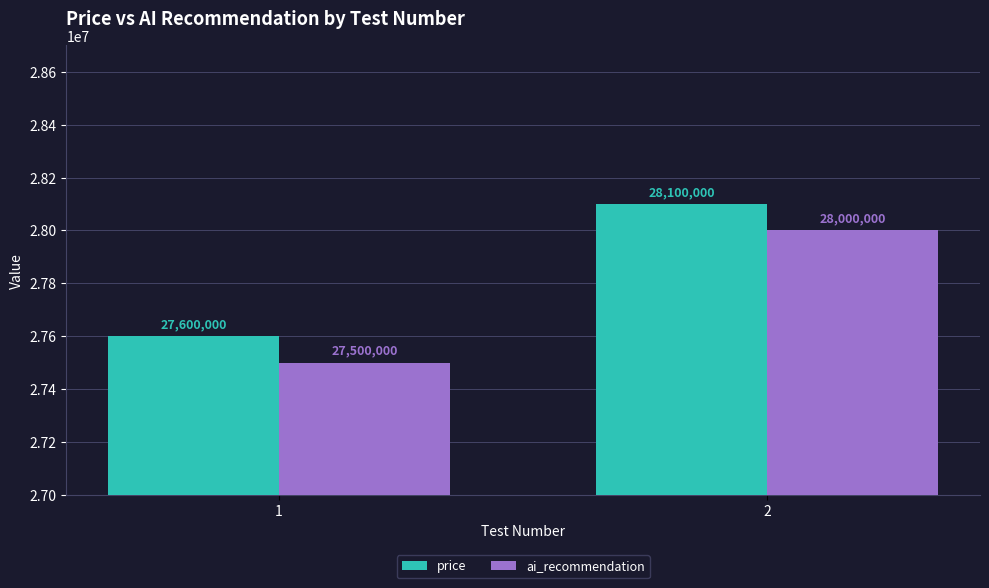

Read the price value at 2.

28100000